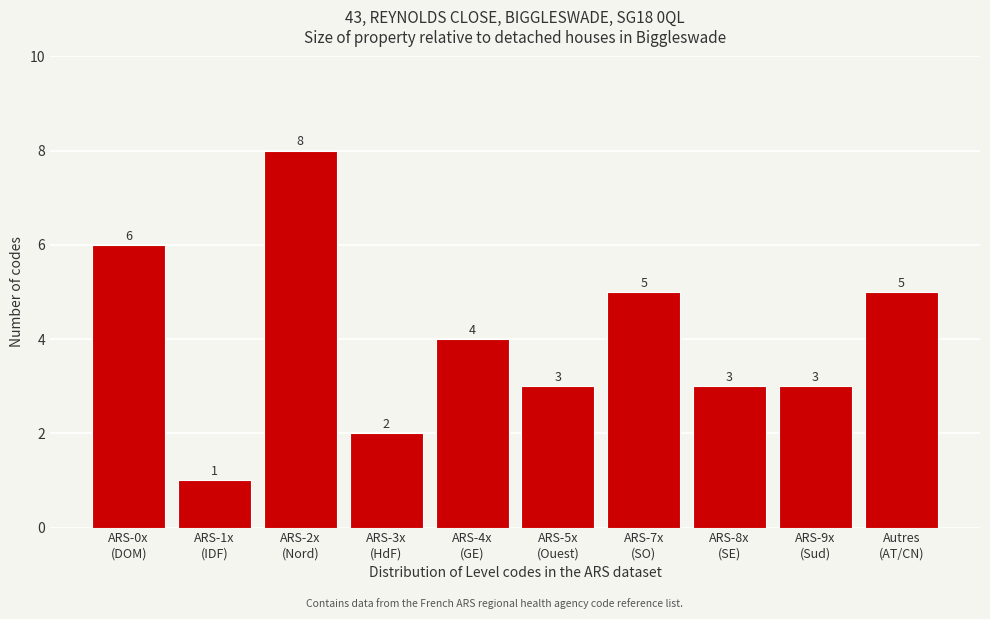

Reading left to right, list all the values displayed in this chart.

6	1	8	2	4	3	5	3	3	5